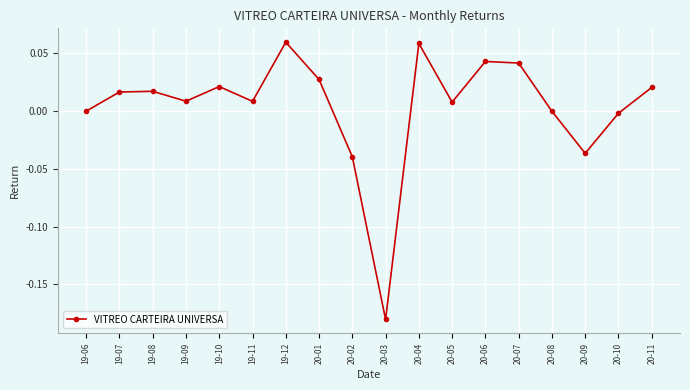

What position from the left is 19-06?

1